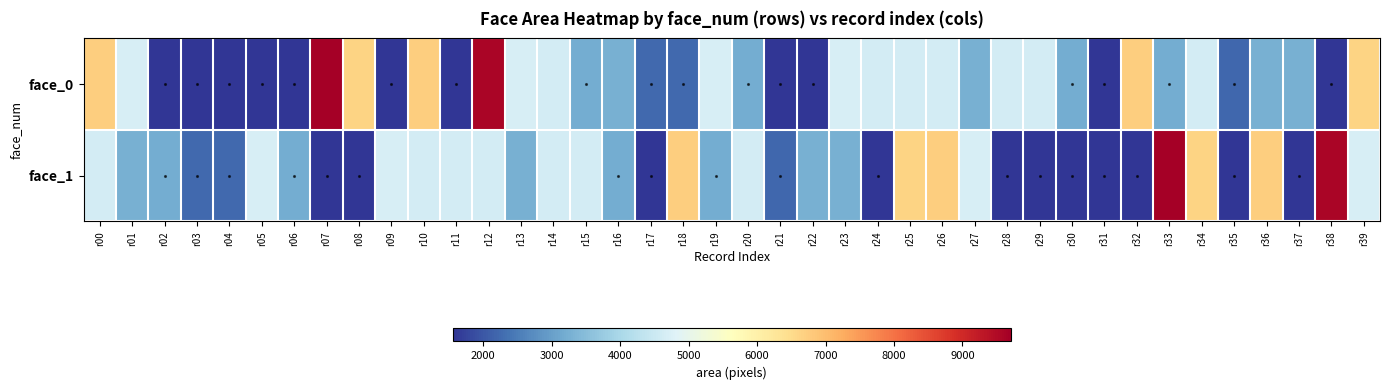

Reading left to right, transcribe all the data shown in this chart.

face_0: r00=6724	r01=4692	r02=1560	r03=1560	r04=1560	r05=1560	r06=1560	r07=9702	r08=6642	r09=1560	r10=6724	r11=1560	r12=9604	r13=4692	r14=4624	r15=3192	r16=3249	r17=2256	r18=2256	r19=4692	r20=3192	r21=1560	r22=1560	r23=4692	r24=4624	r25=4624	r26=4624	r27=3249	r28=4624	r29=4624	r30=3192	r31=1560	r32=6724	r33=3192	r34=4624	r35=2209	r36=3249	r37=3249	r38=1560	r39=6642
face_1: r00=4624	r01=3249	r02=3192	r03=2256	r04=2256	r05=4692	r06=3192	r07=1560	r08=1560	r09=4692	r10=4624	r11=4624	r12=4624	r13=3249	r14=4624	r15=4624	r16=3192	r17=1560	r18=6724	r19=3192	r20=4624	r21=2209	r22=3249	r23=3249	r24=1560	r25=6642	r26=6724	r27=4692	r28=1560	r29=1560	r30=1560	r31=1560	r32=1560	r33=9702	r34=6642	r35=1560	r36=6724	r37=1560	r38=9604	r39=4692